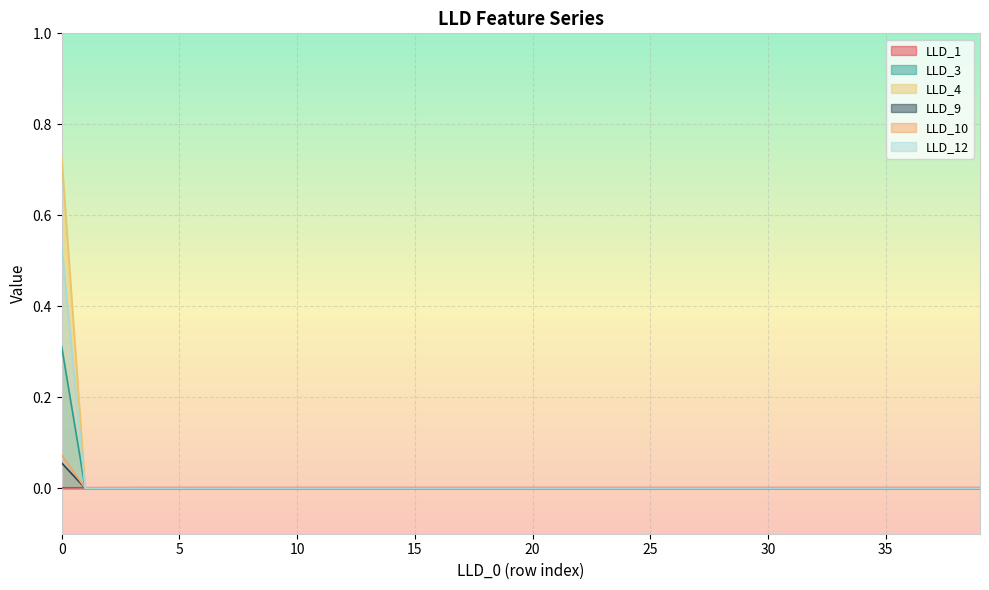

Is it true that LLD_1 equals 0.0 at 9?

True